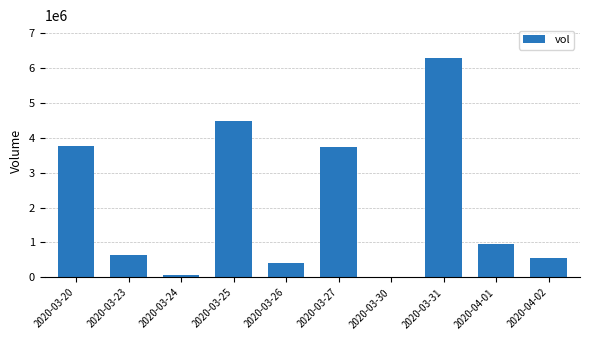

What is the sum of all values?

20854300